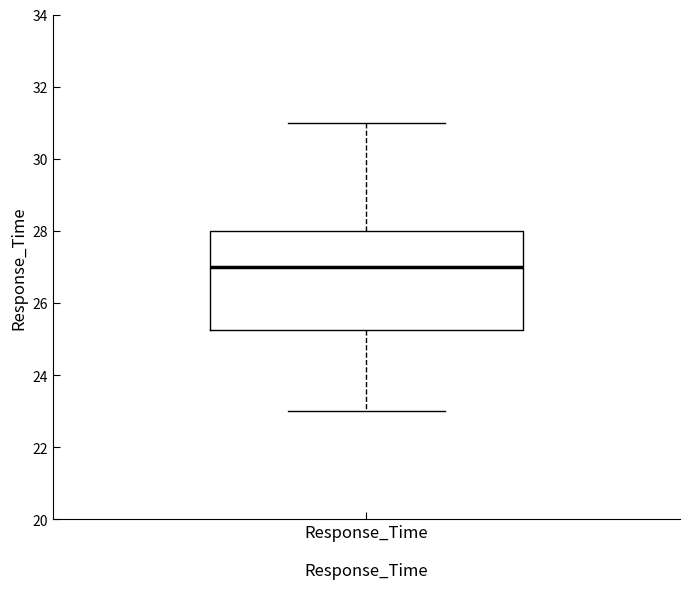

Where is the upper edge of the box for Response_Time on the y-axis? The values are not printed on the chart, so give them approximately, as read against the axis.

28.0